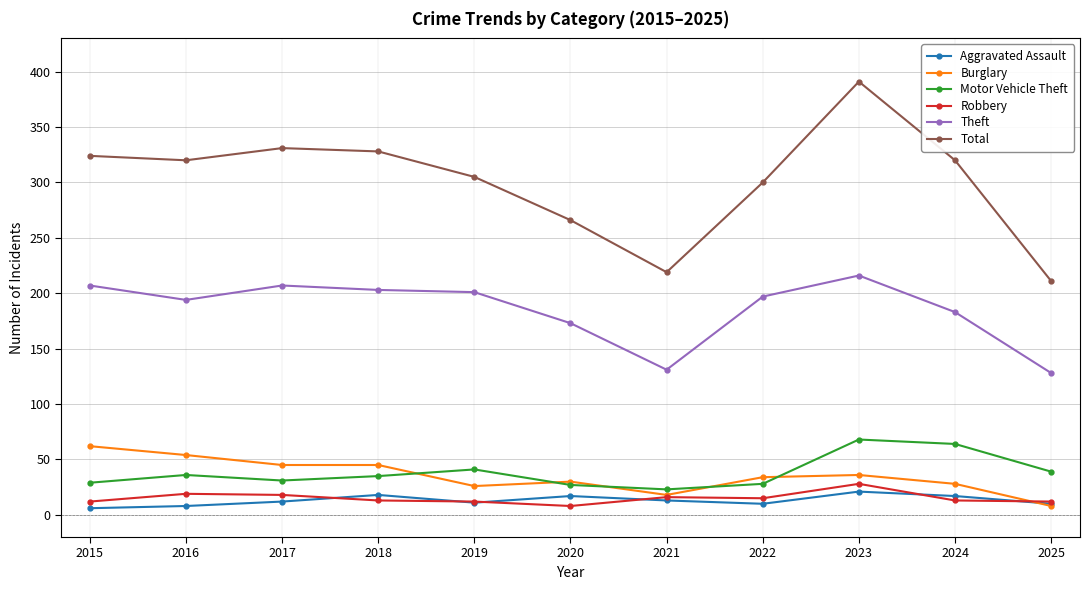

True or false: Motor Vehicle Theft has more than 1 interior local peaks.

True